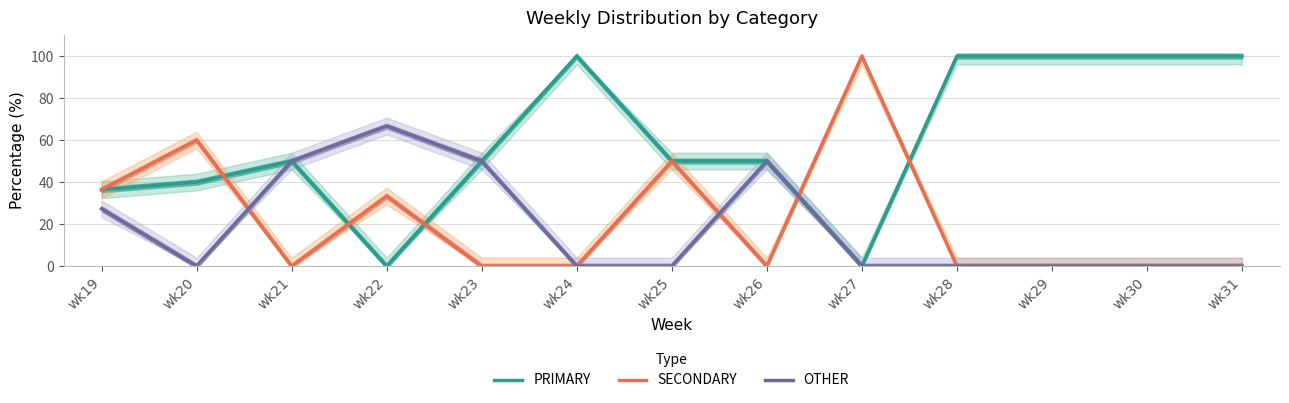

Reading left to right, extract all data points from this chart.

PRIMARY: wk19=36.4	wk20=40.0	wk21=50.0	wk22=0.0	wk23=50.0	wk24=100.0	wk25=50.0	wk26=50.0	wk27=0.0	wk28=100.0	wk29=100.0	wk30=100.0	wk31=100.0
SECONDARY: wk19=36.4	wk20=60.0	wk21=0.0	wk22=33.3	wk23=0.0	wk24=0.0	wk25=50.0	wk26=0.0	wk27=100.0	wk28=0.0	wk29=0.0	wk30=0.0	wk31=0.0
OTHER: wk19=27.3	wk20=0.0	wk21=50.0	wk22=66.7	wk23=50.0	wk24=0.0	wk25=0.0	wk26=50.0	wk27=0.0	wk28=0.0	wk29=0.0	wk30=0.0	wk31=0.0